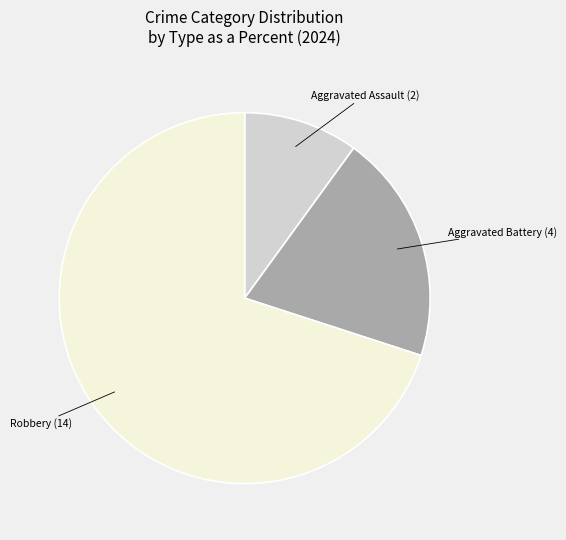

Is there any slice that represents more than half of the pie?

Yes